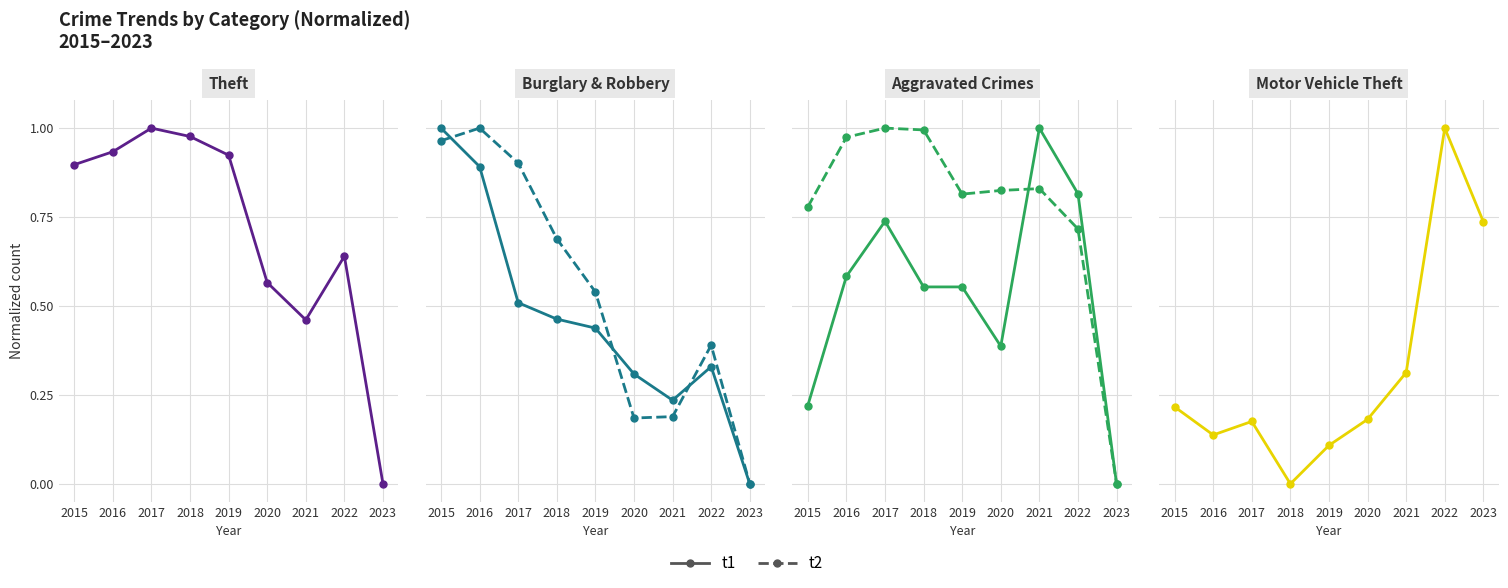

How many lines are shown in the chart?

6